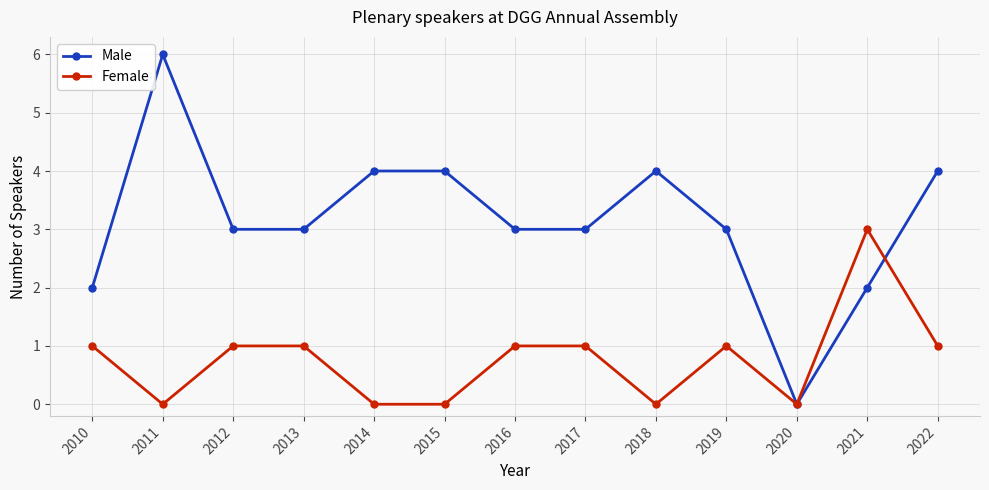

The value of Male at 2018 is 1. True or false?

False